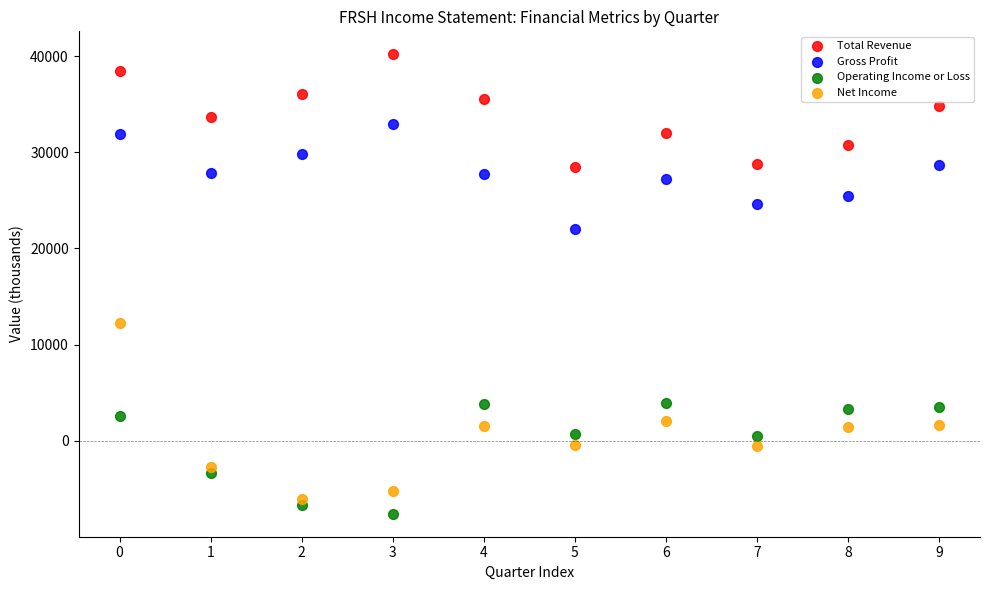

Across all data points, what is the range of Y values (max minus min)?

47800